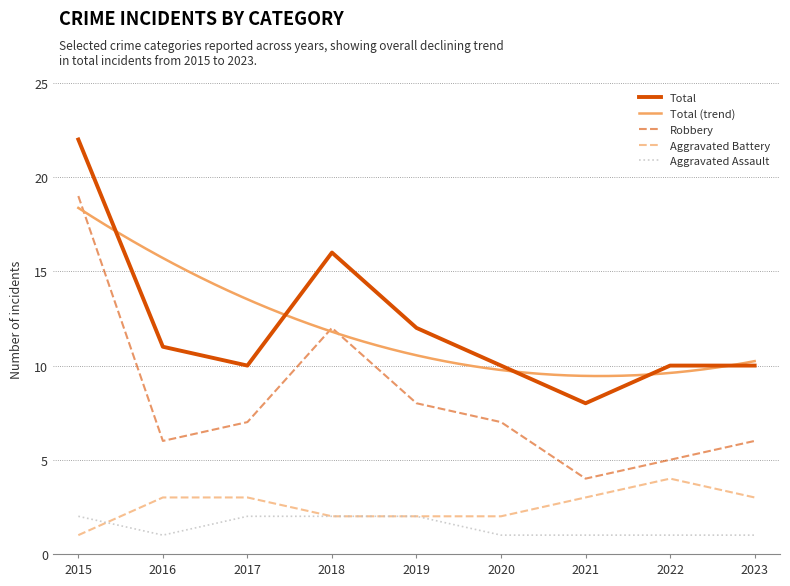

At how many categories does at least one series exceed 7?

9